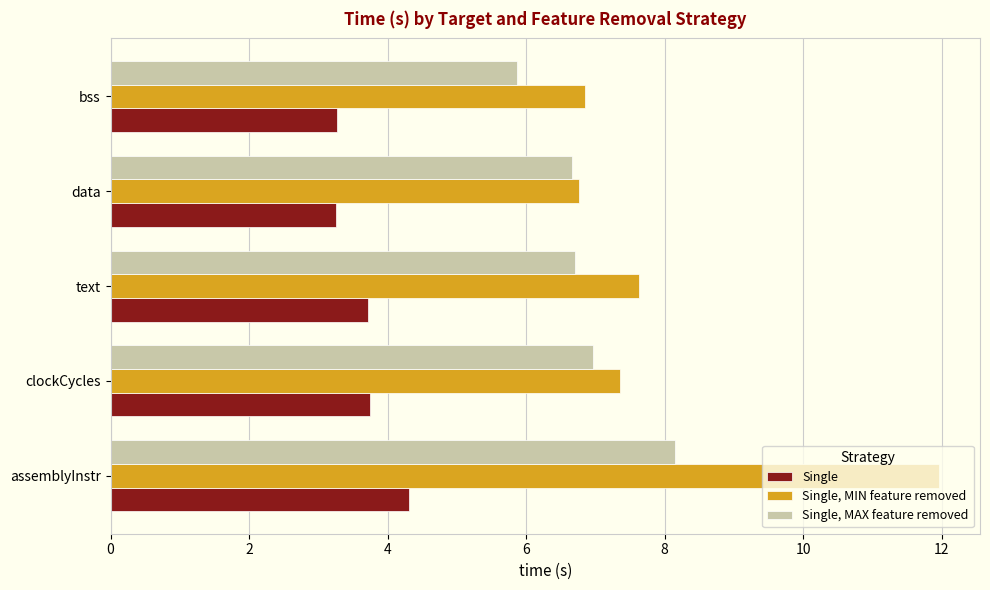

What is the difference between the maximum and minimum values in the Single series?

1.1